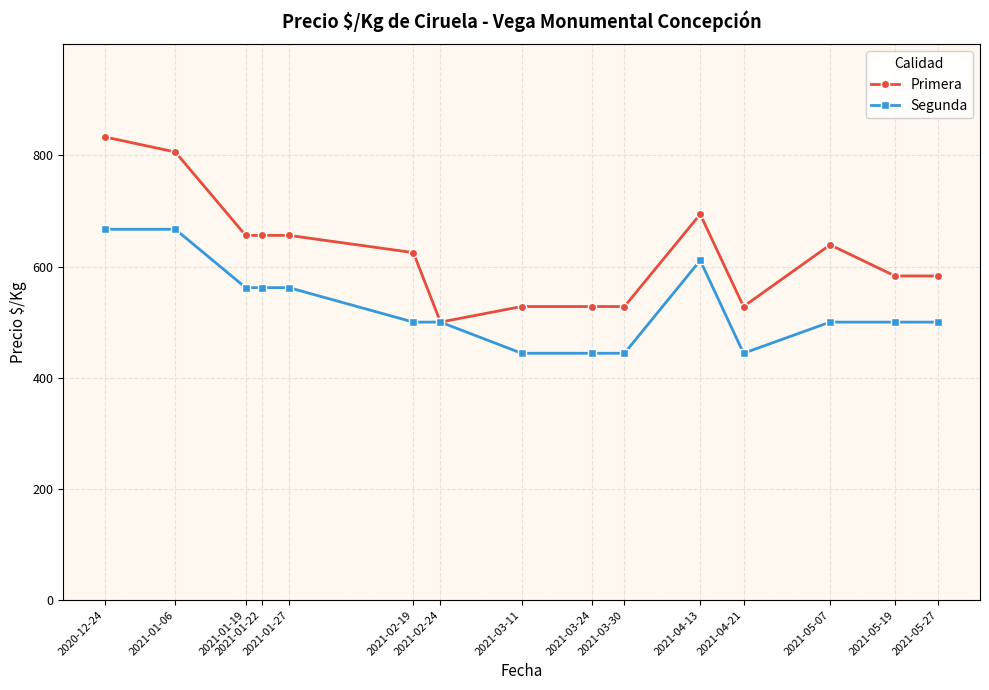

What is the value of the Primera point at the 6th from the left?

625